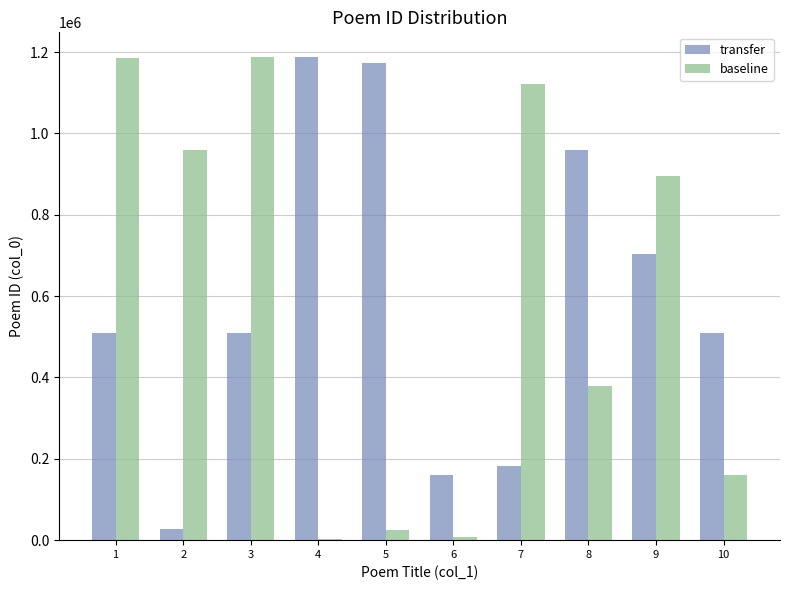

Are the bars grouped side by side (vs. stacked)?

Yes